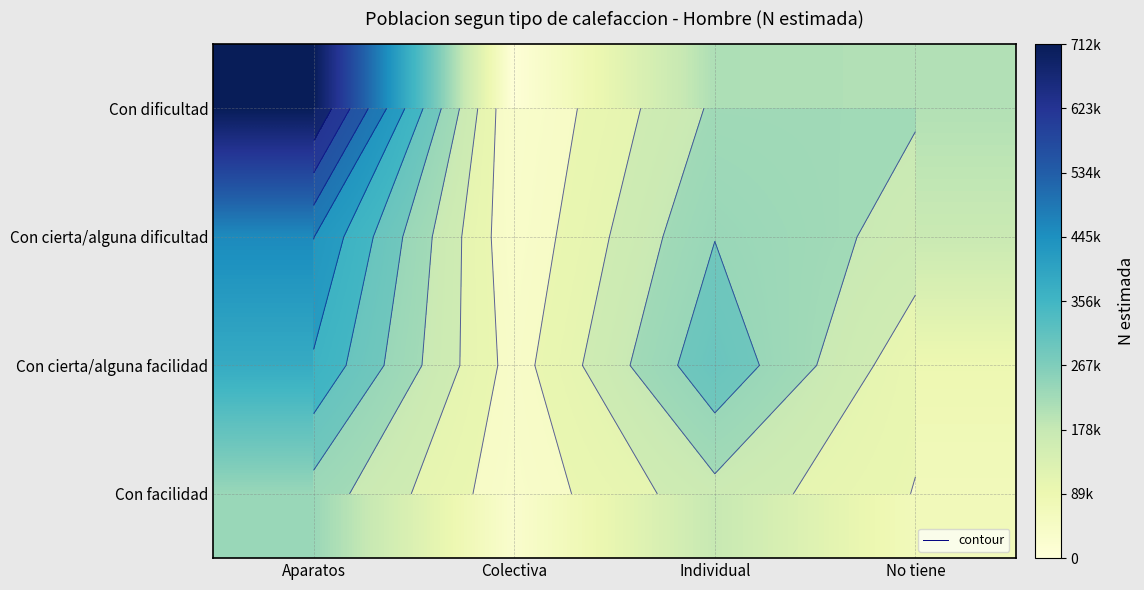

What is the average value of the Con facilidad series?

126675